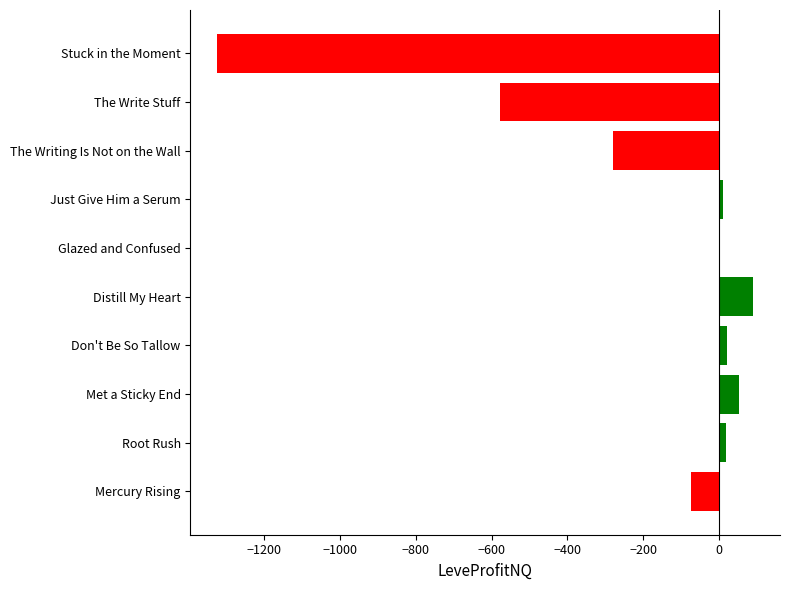

True or false: the data shows 54.5 at Met a Sticky End.

True